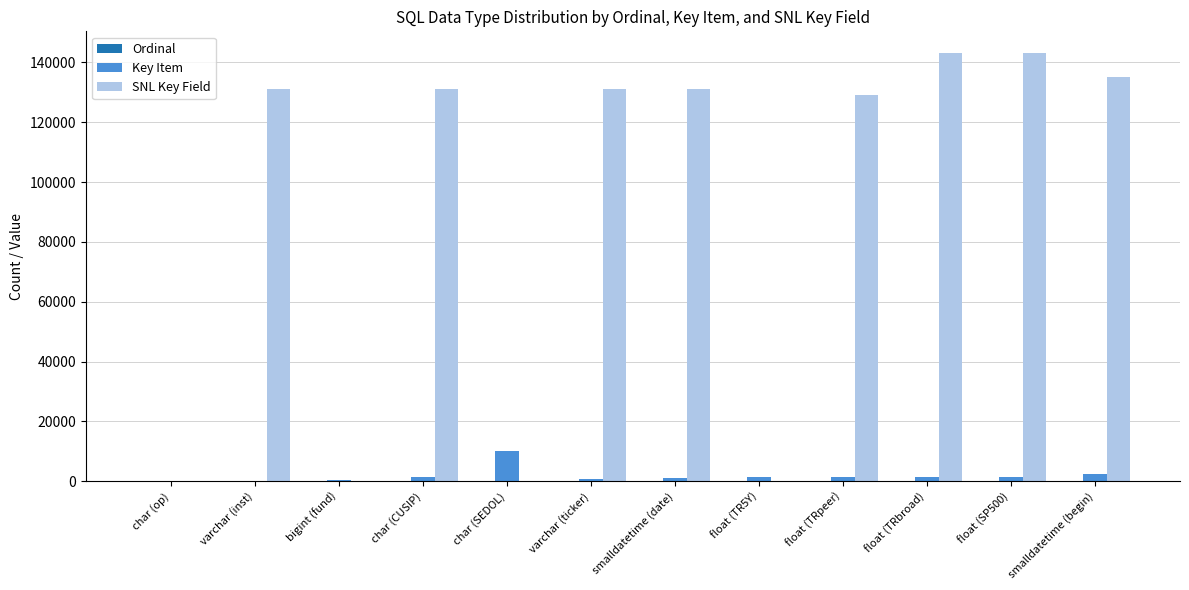

True or false: SNL Key Field has a value of 75375 at float (TRbroad).

False